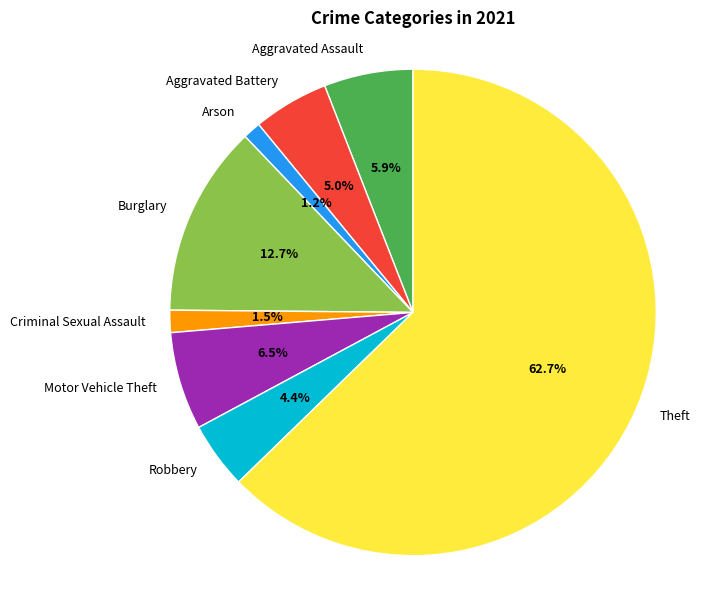

How many segments does this pie chart have?

8